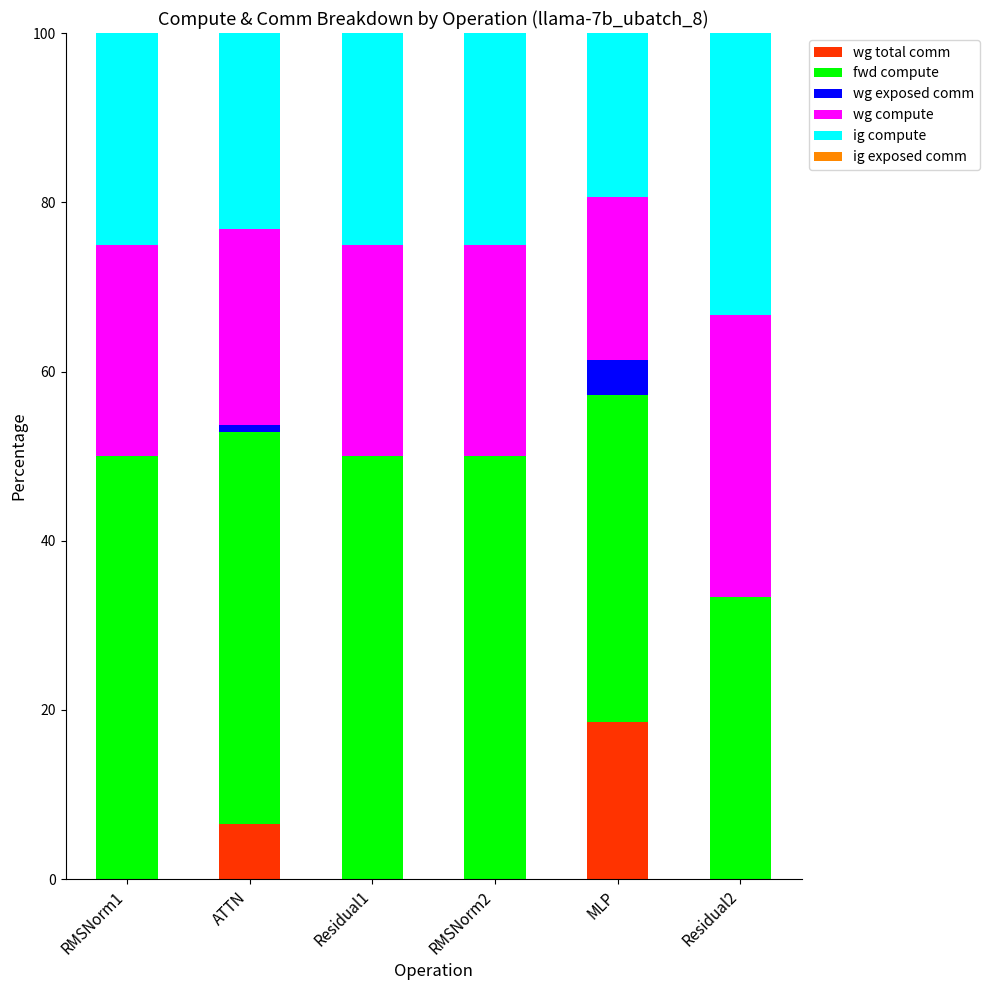

What is the total value across all series at Residual2?

100.0